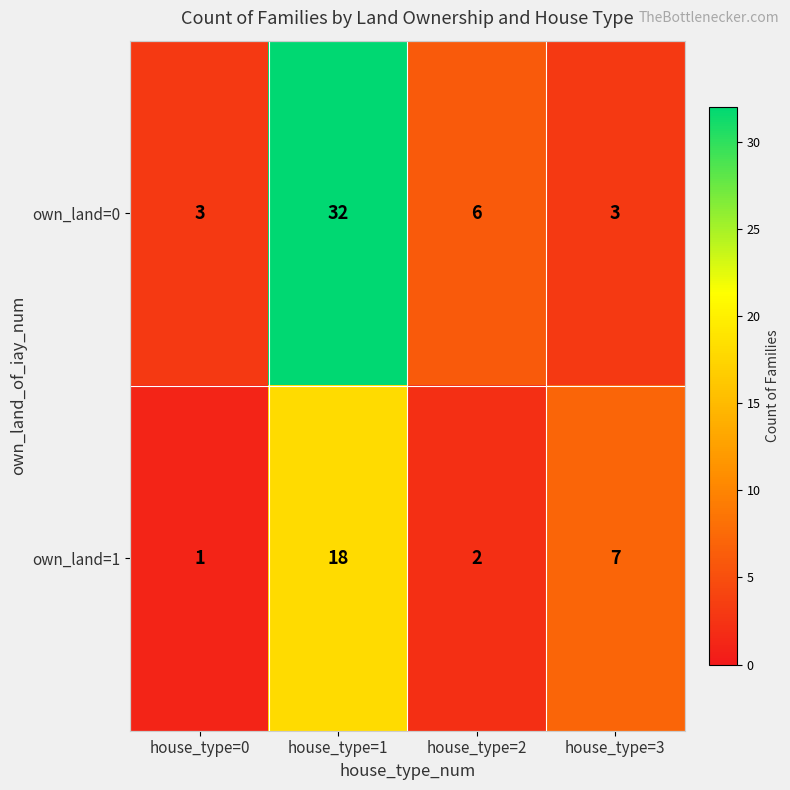

List the series in order of their overall mean, lowest first.

own_land=1, own_land=0